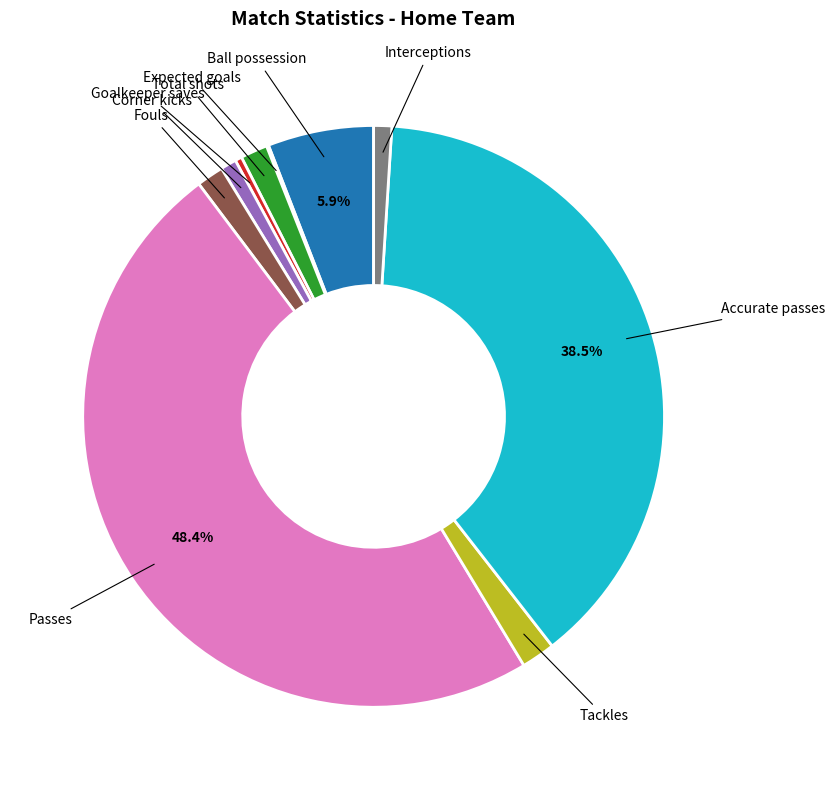

Is there any slice that represents more than half of the pie?

No